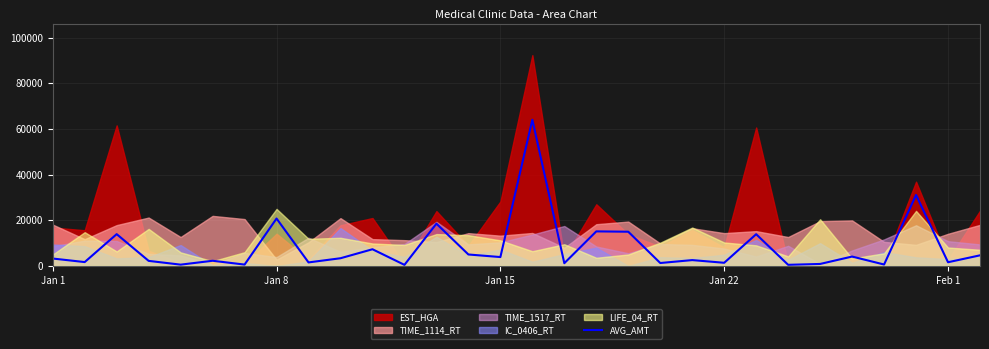

Does the chart display data point markers on the line(s)?

No